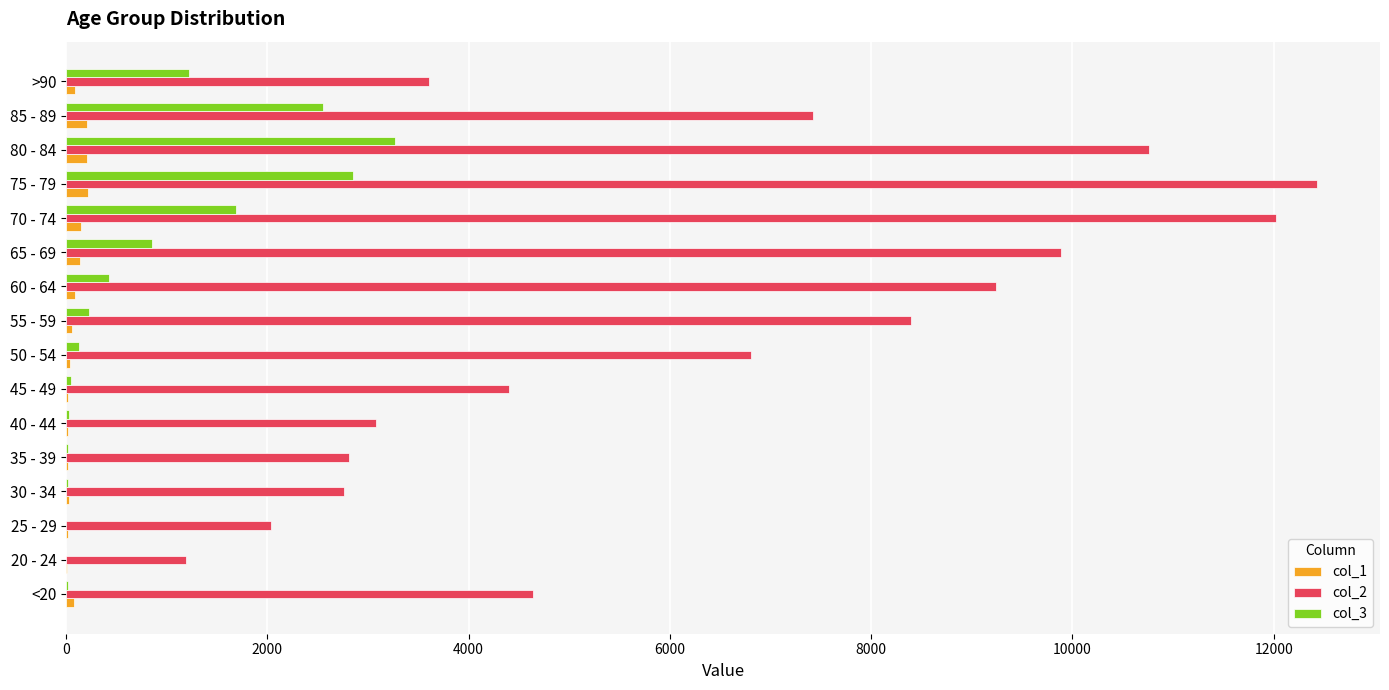

Count the number of data series in this chart.

3